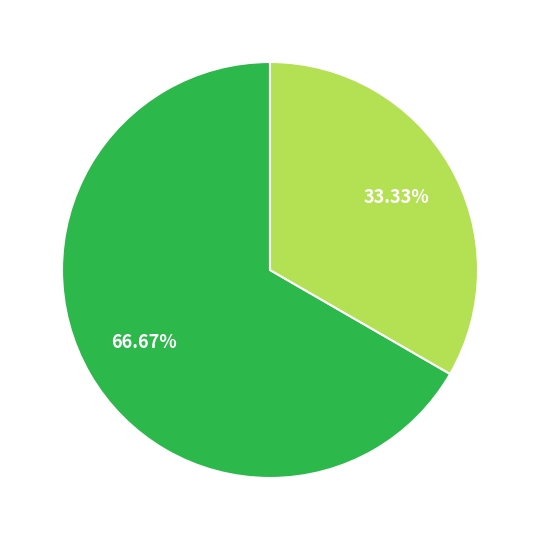

Does any single category account for the majority?

Yes